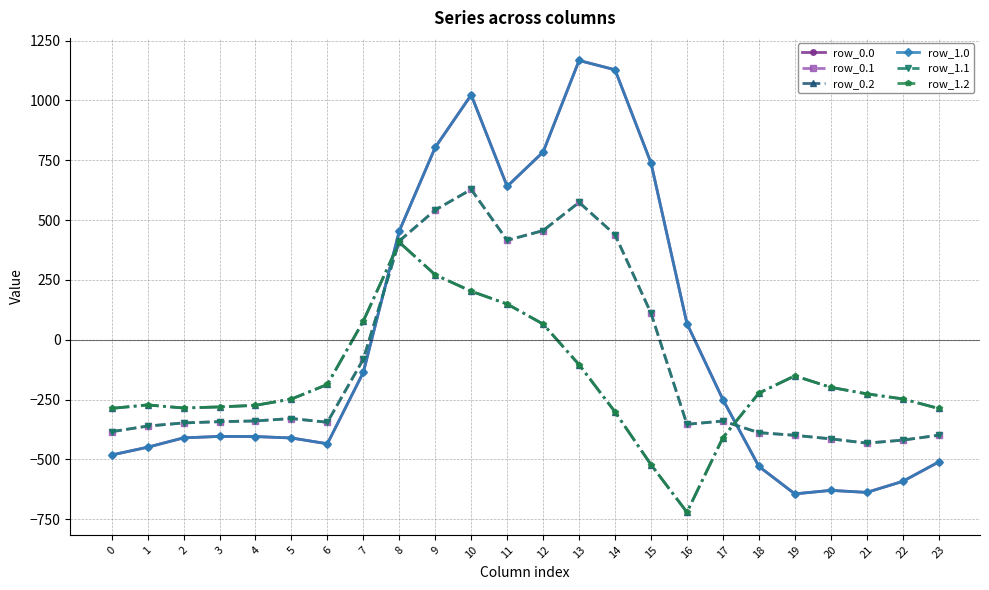

The row_0.0 series shows -337.3 at 18. True or false?

False